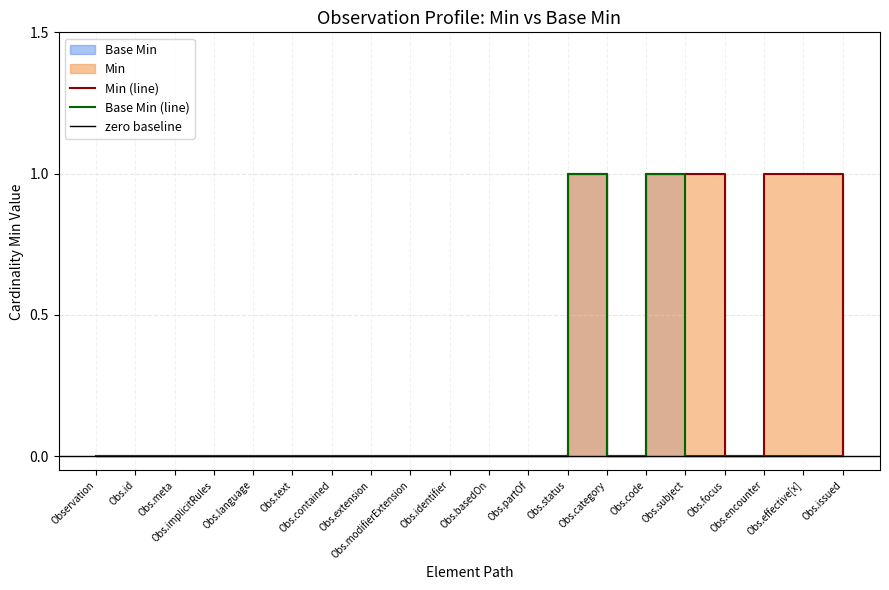

What is the difference between the Base Min values at Observation.extension and Observation.code?

1